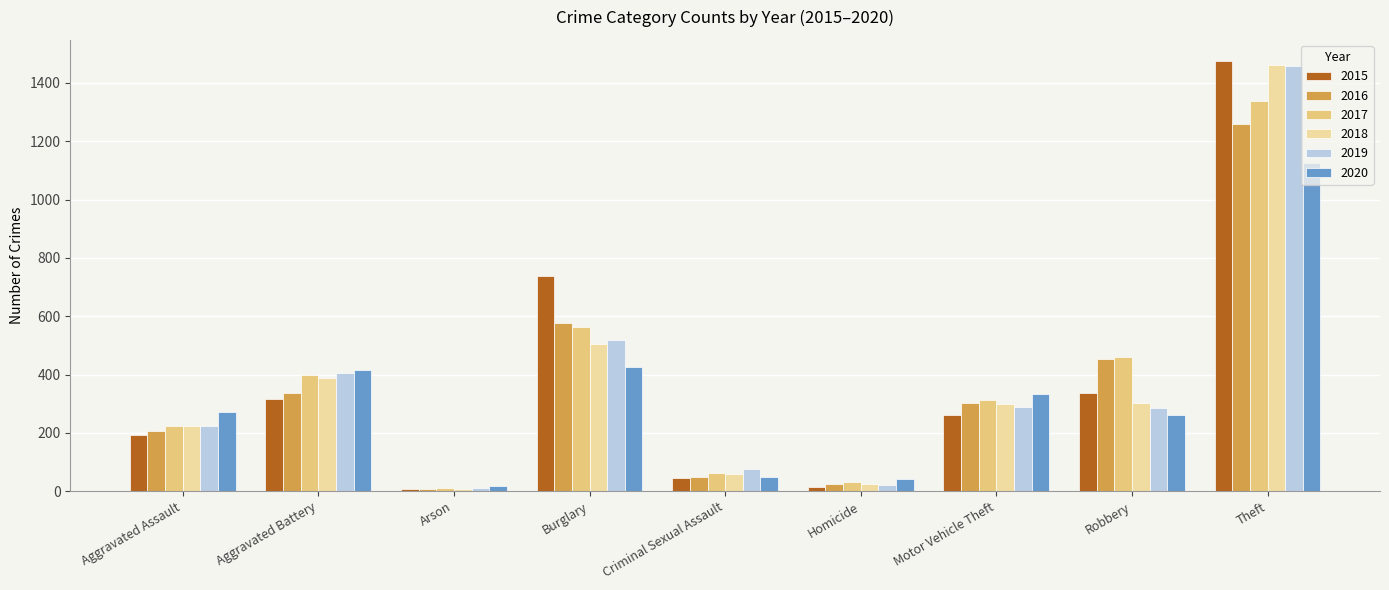

Which label corresponds to the largest value in the chart?

Theft